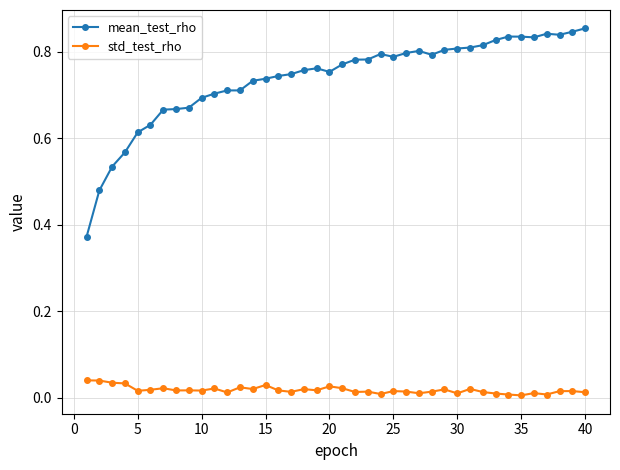

Which series has the largest total across all categories?

mean_test_rho